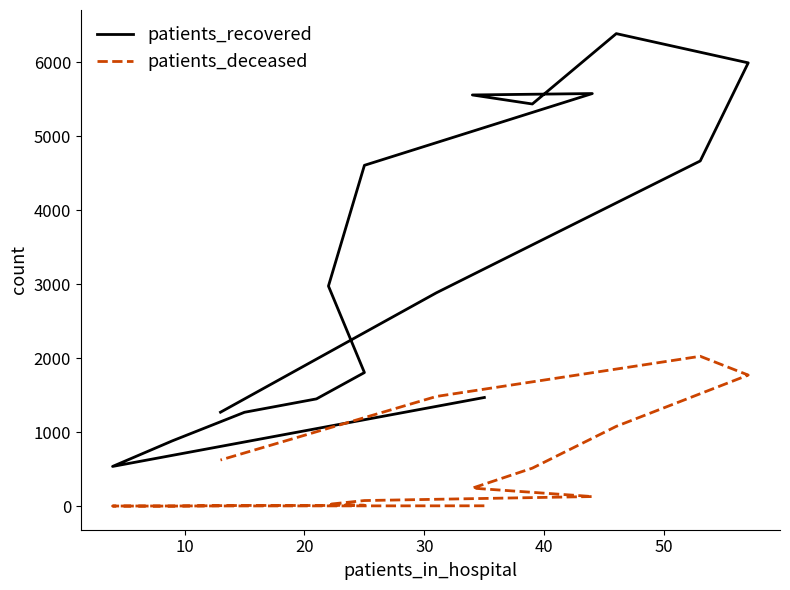

True or false: patients_deceased has a value of 4 at 30.

False